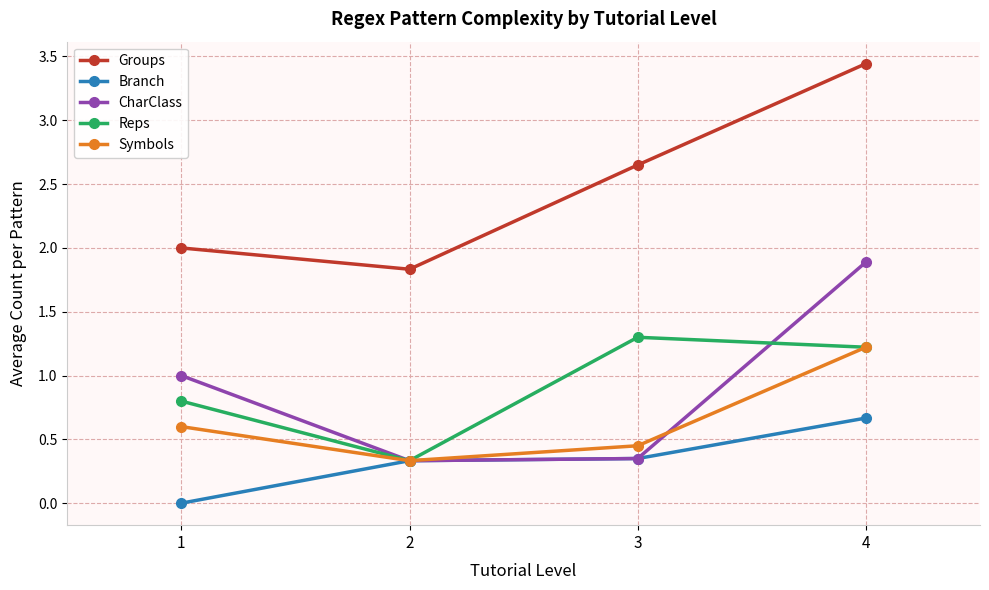

What is the approximate value of Symbols at 1?

0.6